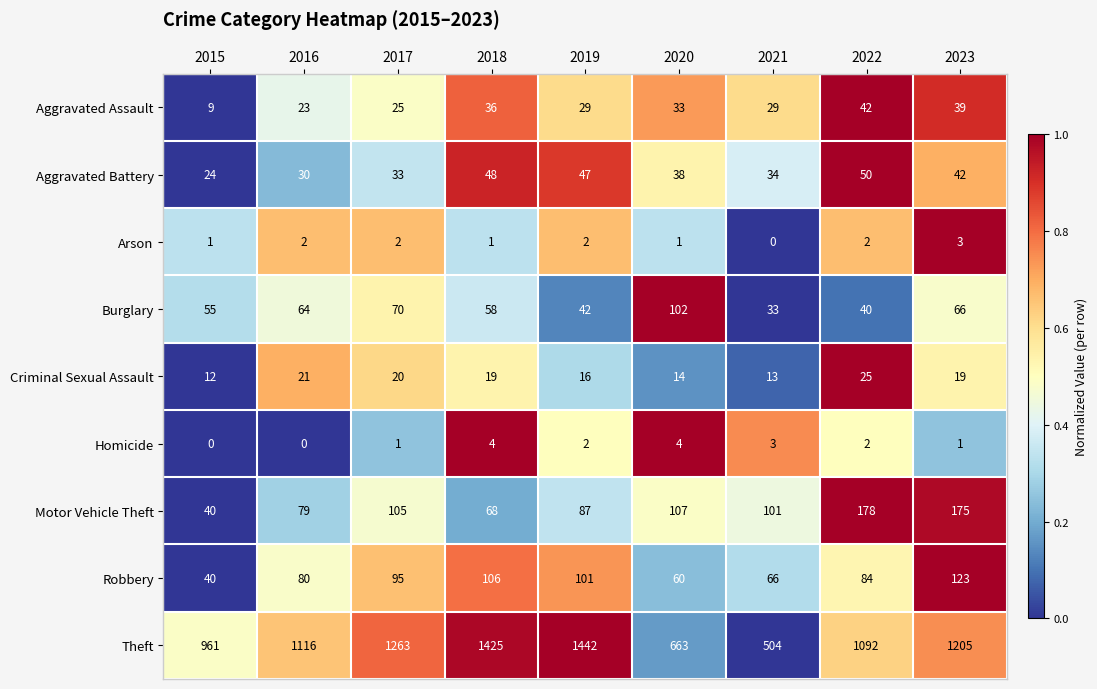

How many series are shown in this chart?

9